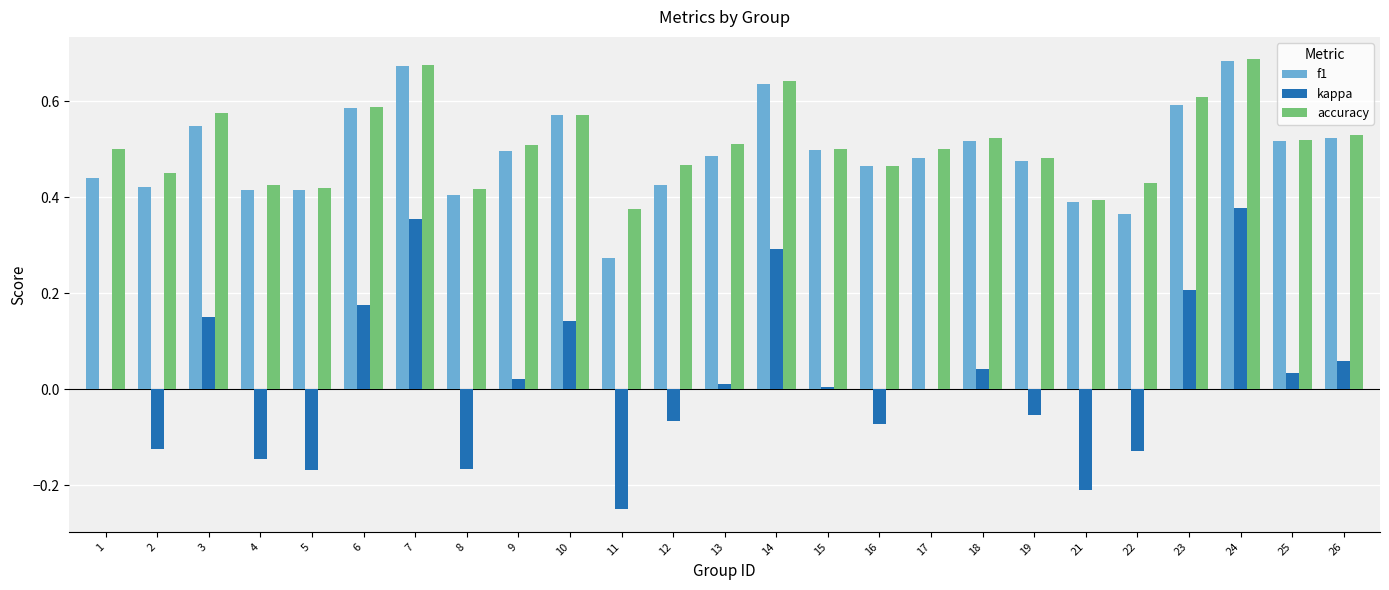

Is it true that kappa equals 0.0 at 18?

True